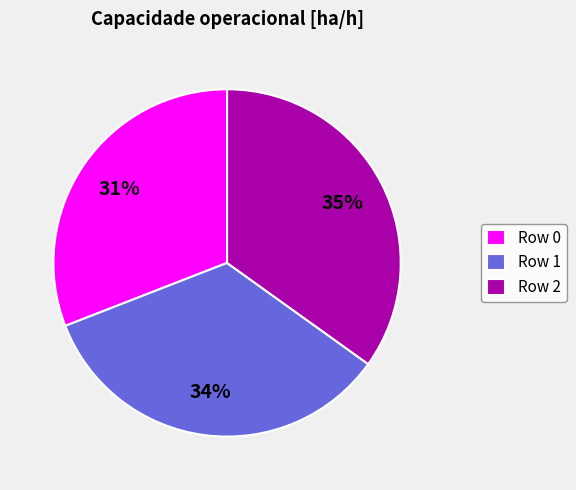

The Row 1 slice represents 34% of the pie. True or false?

True